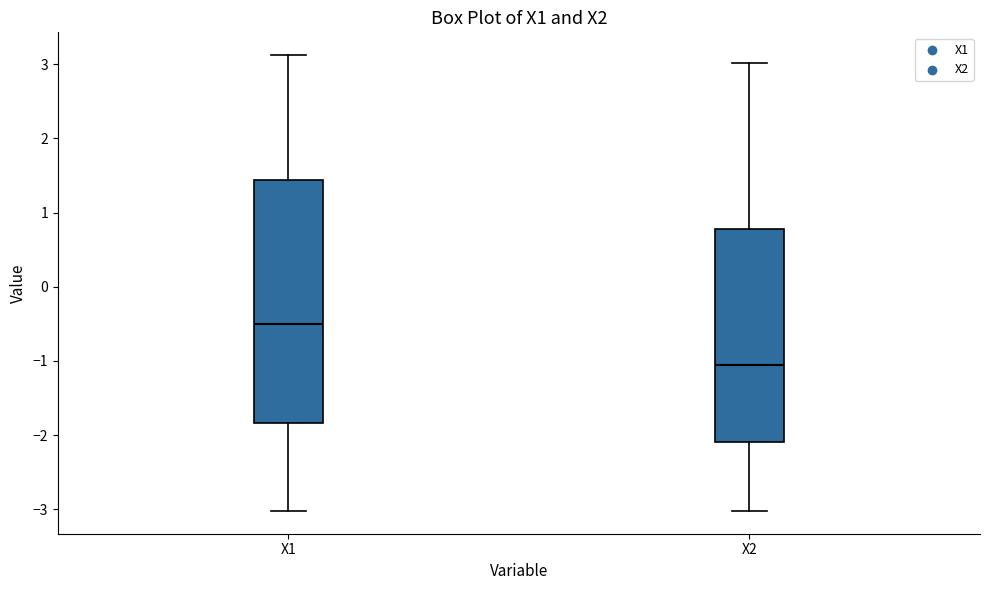

Reading left to right, read every box against the y-axis: the position of its median line, the range the box covers, and the ends of its whiskers. The values are not printed on the chart, so give them approximately, as read against the axis.

X1: median -0.5, box -1.8 to 1.4, whiskers -3.0 to 3.1
X2: median -1.1, box -2.1 to 0.8, whiskers -3.0 to 3.0